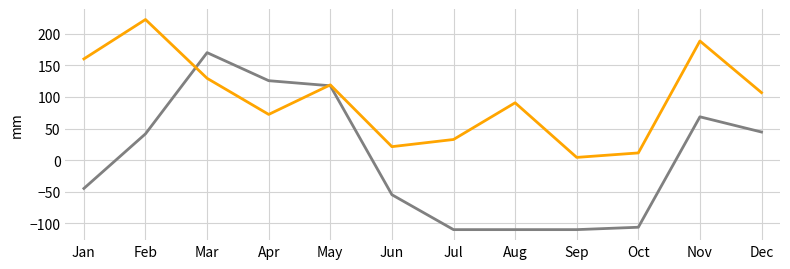

What is the total value across all series at Apr?

198.1